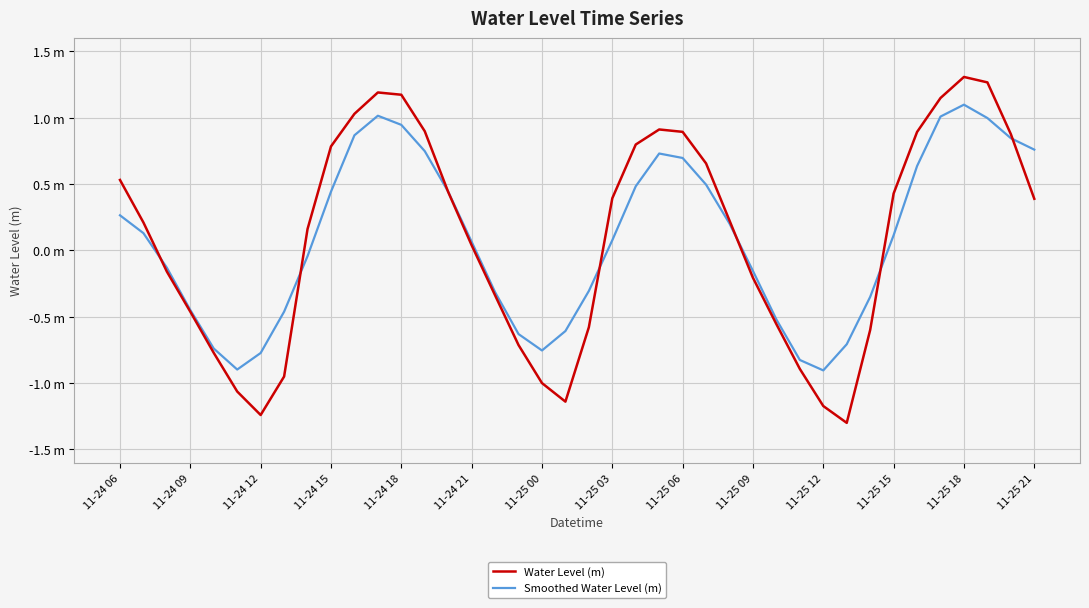

List the series in order of their peak value, highest first.

Water Level (m), Smoothed Water Level (m)